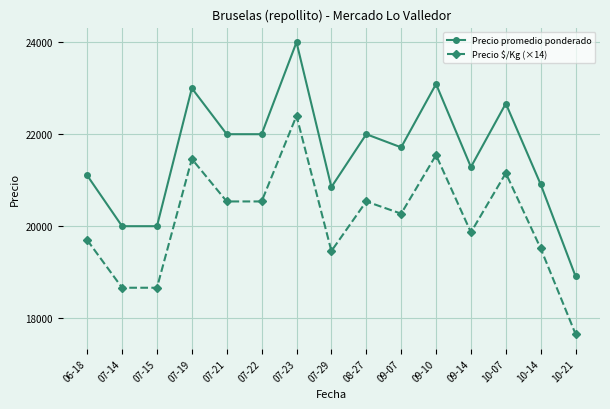

Reading left to right, extract all data points from this chart.

Precio promedio ponderado: 06-18=21103	07-14=20000	07-15=20000	07-19=23000	07-21=22000	07-22=22000	07-23=24000	07-29=20850	08-27=22000	09-07=21714	09-10=23091	09-14=21286	10-07=22667	10-14=20909	10-21=18909
Precio $/Kg (×14): 06-18=19698	07-14=18662	07-15=18662	07-19=21462	07-21=20538	07-22=20538	07-23=22400	07-29=19460	08-27=20538	09-07=20272	09-10=21546	09-14=19866	10-07=21154	10-14=19516	10-21=17654